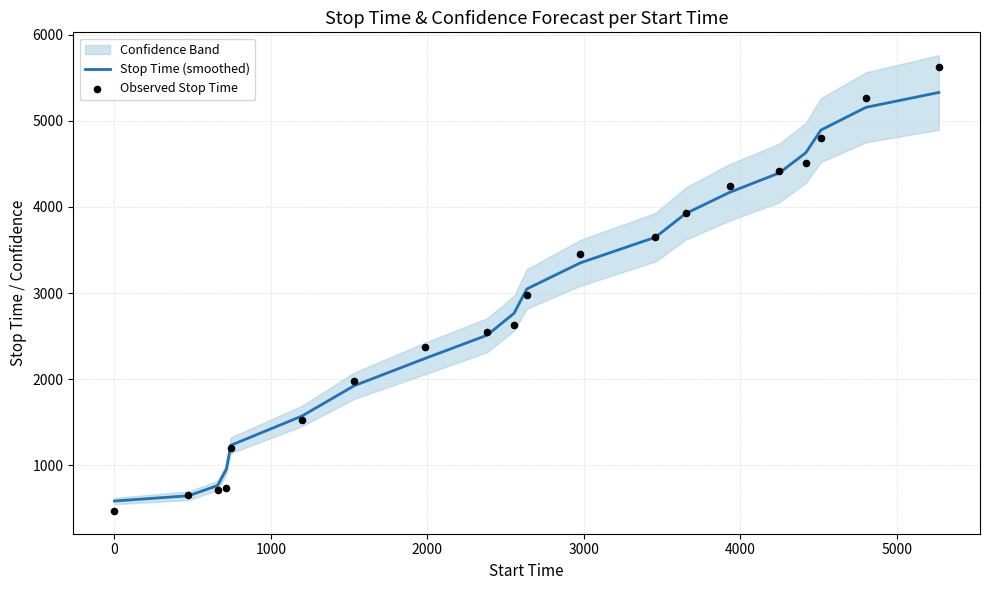

Which series has the largest Y range (max minus min)?

Observed Stop Time